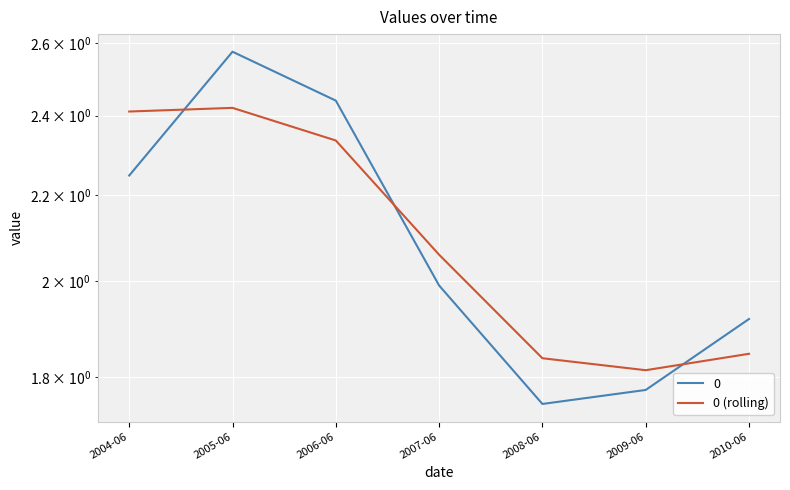

List the labels in order of value, smallest first.

2009-06, 2008-06, 2010-06, 2007-06, 2006-06, 2004-06, 2005-06